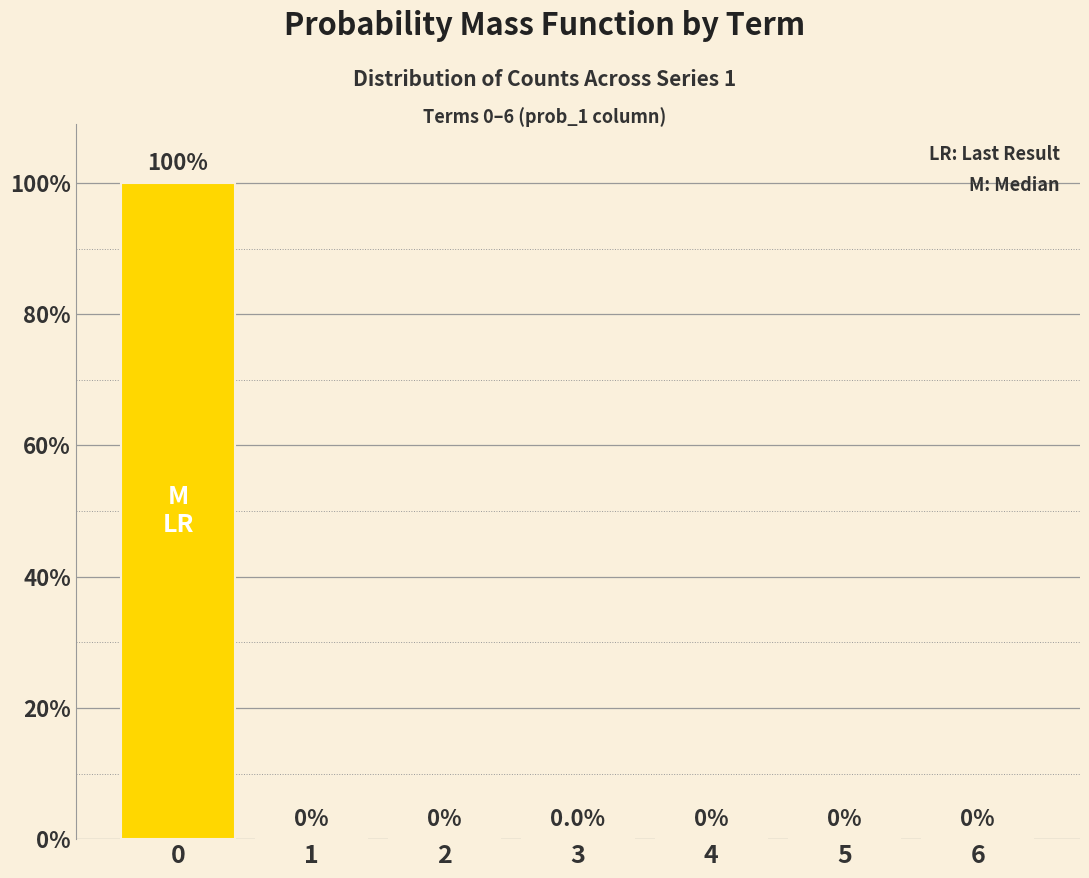

Does the chart contain any negative values?

No